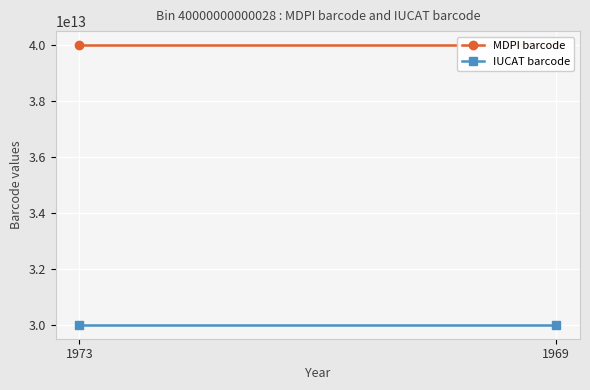

What is the value of the IUCAT barcode point at the 1st from the left?

30000000000004